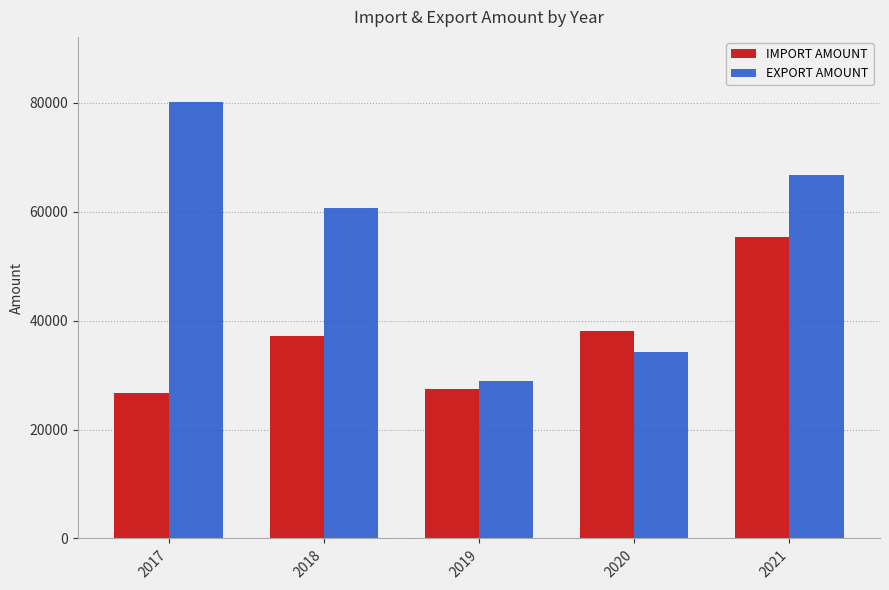

At which category is the sum across all series the highest?

2021